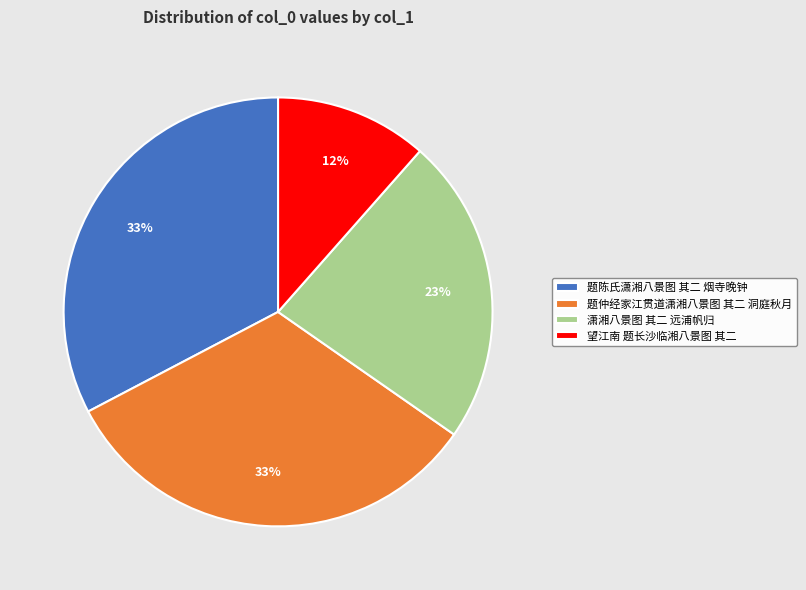

To the nearest percent, what is the average slice percentage?

25%